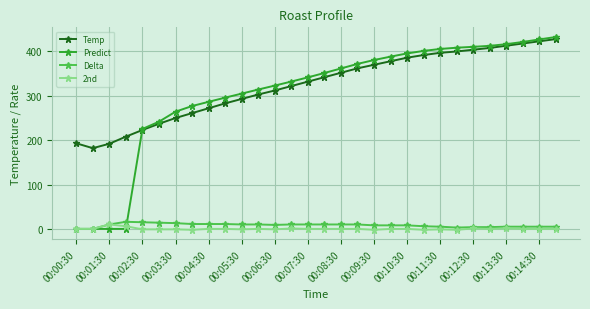

Which series has the widest spread of values?

Predict